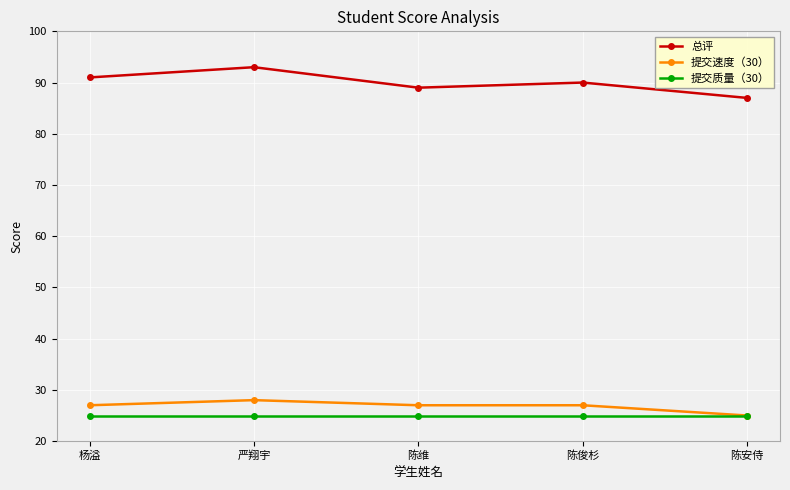

How many categories are shown in the chart?

5